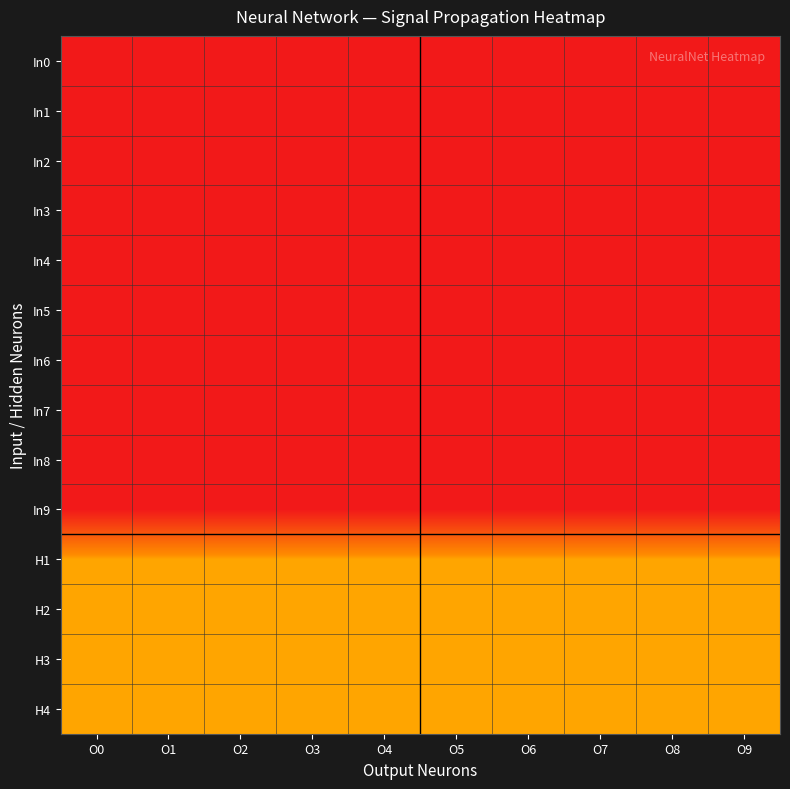

Reading left to right, what are all the values shown in this chart?

In0: O0=0.0	O1=0.0	O2=0.0	O3=0.0	O4=0.0	O5=0.0	O6=0.0	O7=0.0	O8=0.0	O9=0.0
In1: O0=0.0	O1=0.0	O2=0.0	O3=0.0	O4=0.0	O5=0.0	O6=0.0	O7=0.0	O8=0.0	O9=0.0
In2: O0=0.0	O1=0.0	O2=0.0	O3=0.0	O4=0.0	O5=0.0	O6=0.0	O7=0.0	O8=0.0	O9=0.0
In3: O0=0.0	O1=0.0	O2=0.0	O3=0.0	O4=0.0	O5=0.0	O6=0.0	O7=0.0	O8=0.0	O9=0.0
In4: O0=0.0	O1=0.0	O2=0.0	O3=0.0	O4=0.0	O5=0.0	O6=0.0	O7=0.0	O8=0.0	O9=0.0
In5: O0=0.0	O1=0.0	O2=0.0	O3=0.0	O4=0.0	O5=0.0	O6=0.0	O7=0.0	O8=0.0	O9=0.0
In6: O0=0.0	O1=0.0	O2=0.0	O3=0.0	O4=0.0	O5=0.0	O6=0.0	O7=0.0	O8=0.0	O9=0.0
In7: O0=0.0	O1=0.0	O2=0.0	O3=0.0	O4=0.0	O5=0.0	O6=0.0	O7=0.0	O8=0.0	O9=0.0
In8: O0=0.0	O1=0.0	O2=0.0	O3=0.0	O4=0.0	O5=0.0	O6=0.0	O7=0.0	O8=0.0	O9=0.0
In9: O0=0.0	O1=0.0	O2=0.0	O3=0.0	O4=0.0	O5=0.0	O6=0.0	O7=0.0	O8=0.0	O9=0.0
H1: O0=0.4	O1=0.4	O2=0.4	O3=0.4	O4=0.4	O5=0.4	O6=0.4	O7=0.4	O8=0.4	O9=0.4
H2: O0=0.4	O1=0.4	O2=0.4	O3=0.4	O4=0.4	O5=0.4	O6=0.4	O7=0.4	O8=0.4	O9=0.4
H3: O0=0.4	O1=0.4	O2=0.4	O3=0.4	O4=0.4	O5=0.4	O6=0.4	O7=0.4	O8=0.4	O9=0.4
H4: O0=0.4	O1=0.4	O2=0.4	O3=0.4	O4=0.4	O5=0.4	O6=0.4	O7=0.4	O8=0.4	O9=0.4